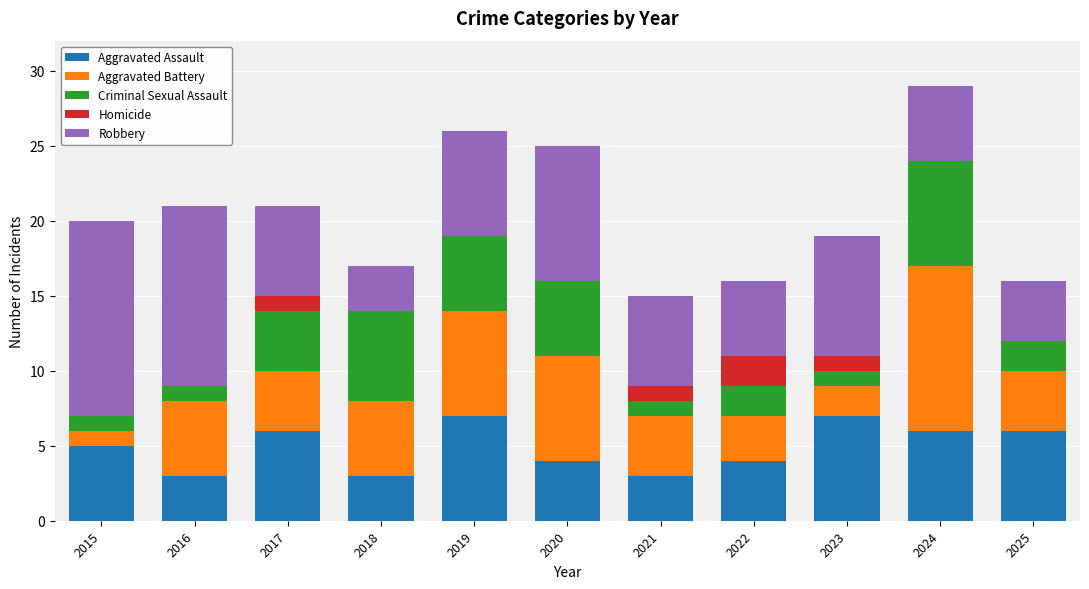

What is the total value across all series at 2024?

29